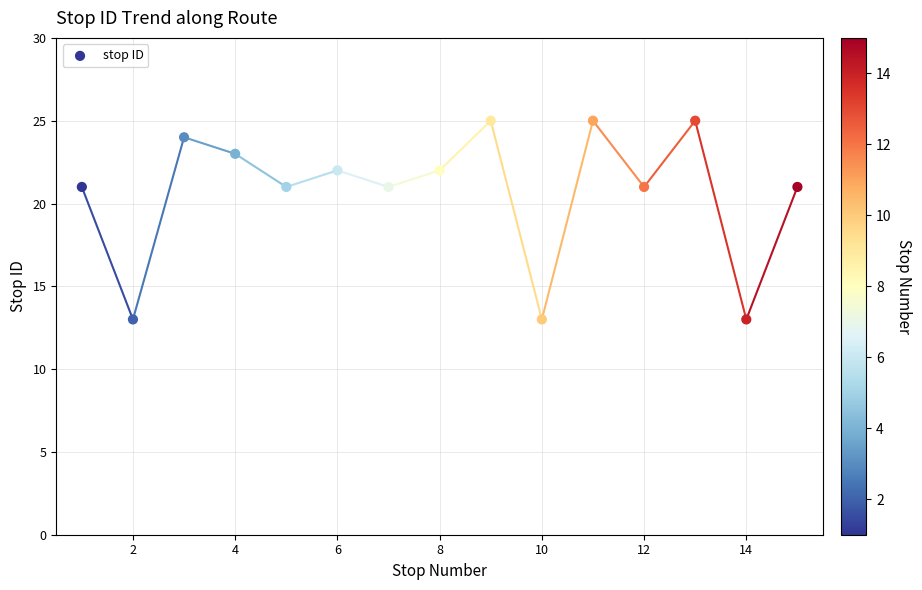

What is the range of X values (max minus min)?

14